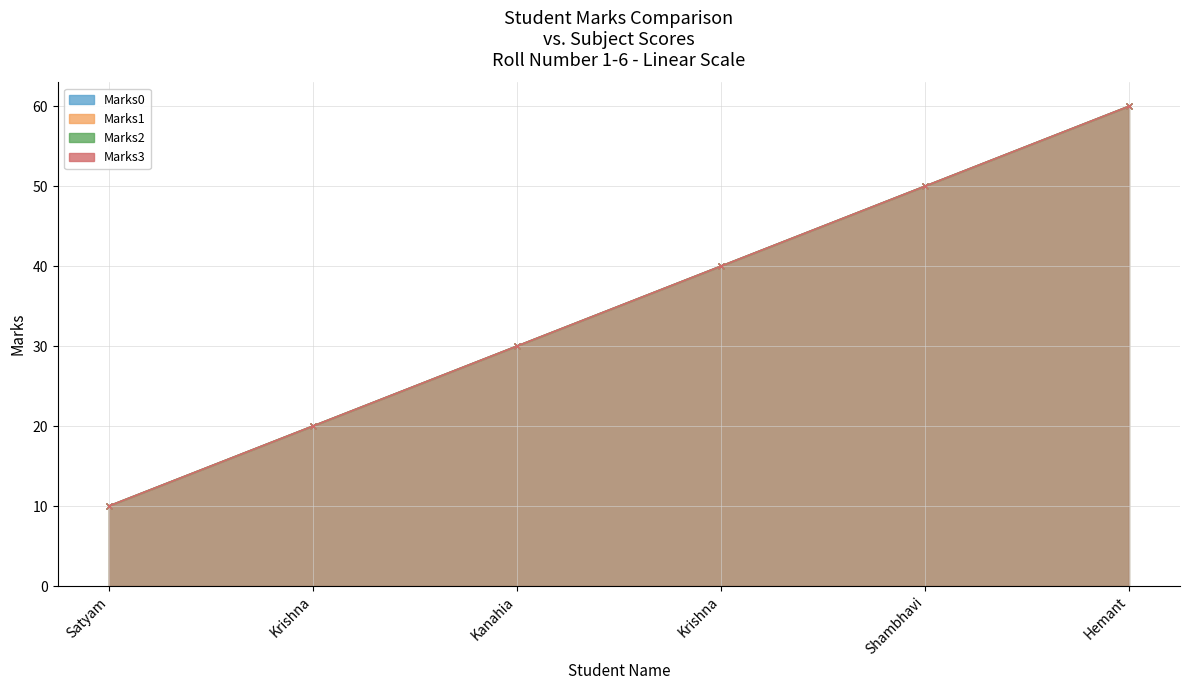

Reading left to right, what are all the values shown in this chart?

Marks0: 10	20	30	40	50	60
Marks1: 10	20	30	40	50	60
Marks2: 10	20	30	40	50	60
Marks3: 10	20	30	40	50	60